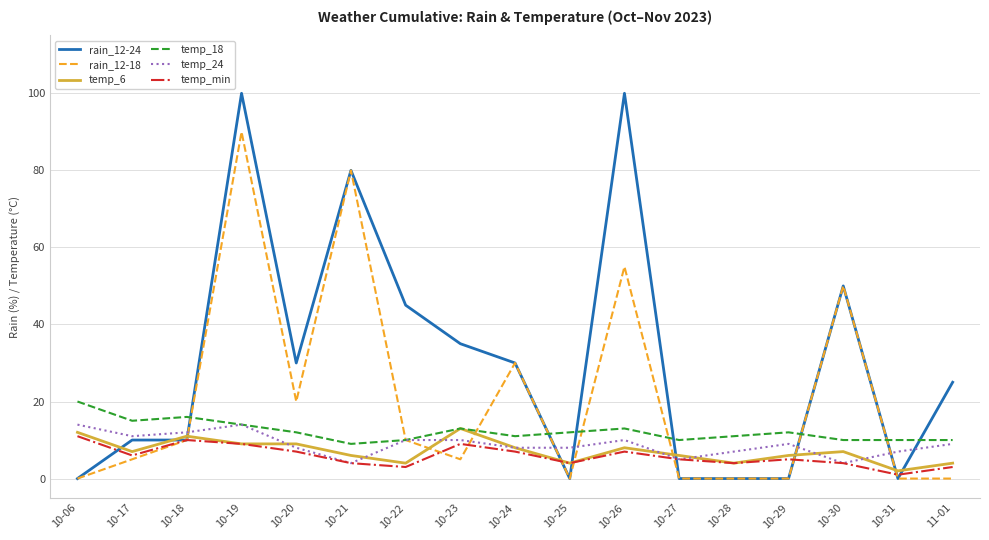

Which series has the largest total across all categories?

rain_12-24